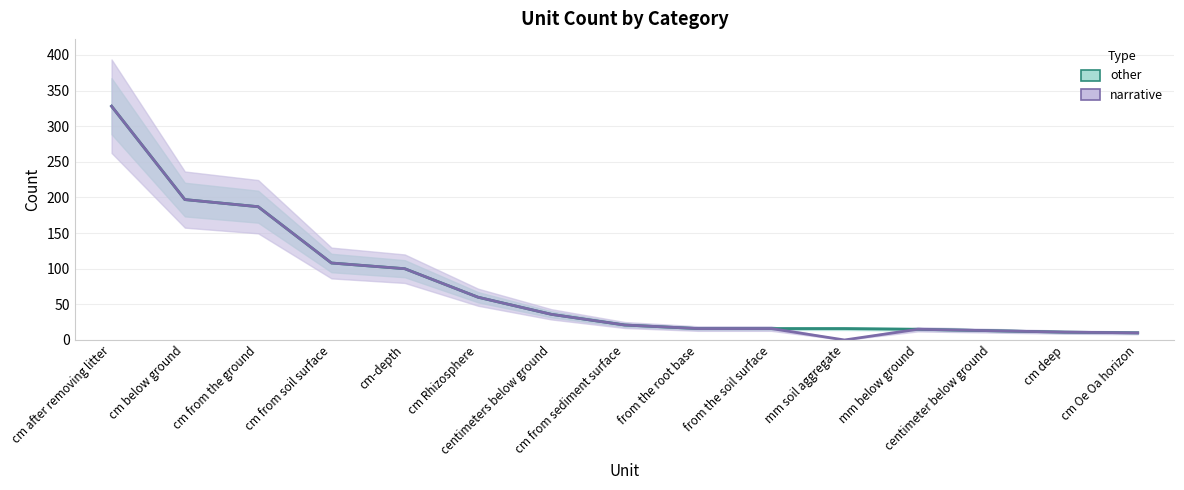

What position from the right is centimeters below ground?

9